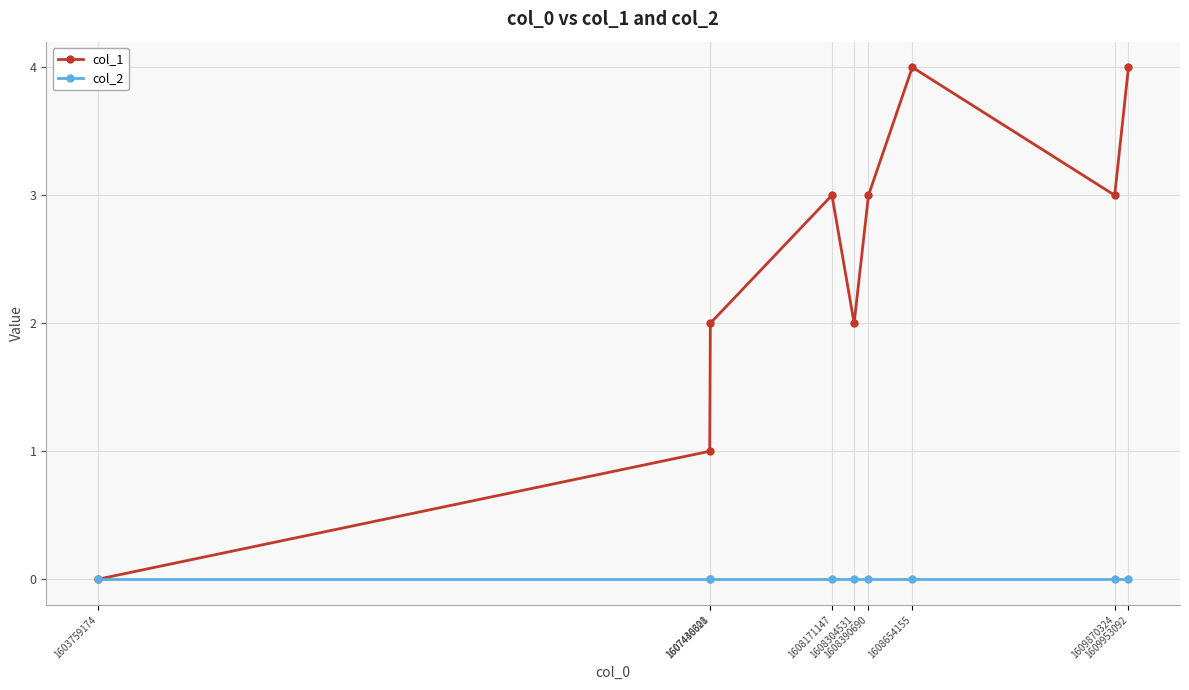

Which series has the largest total across all categories?

col_1